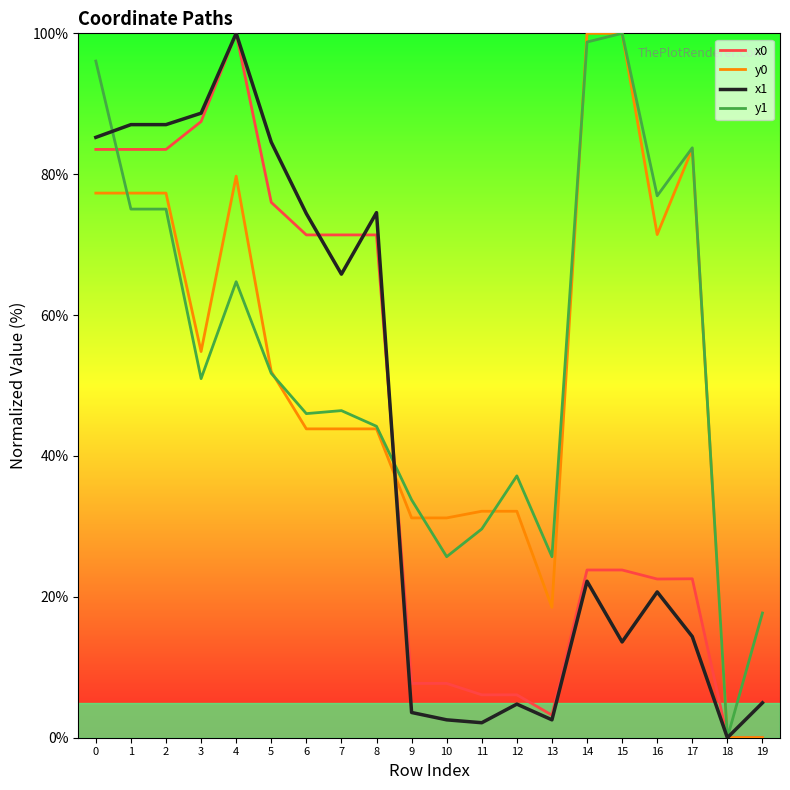

Which series changed the most between 8 and 9?

x1